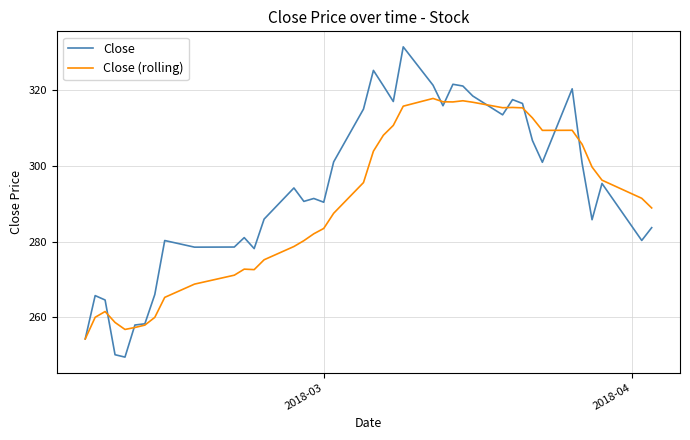

List the series in order of their overall mean, lowest first.

Close (rolling), Close